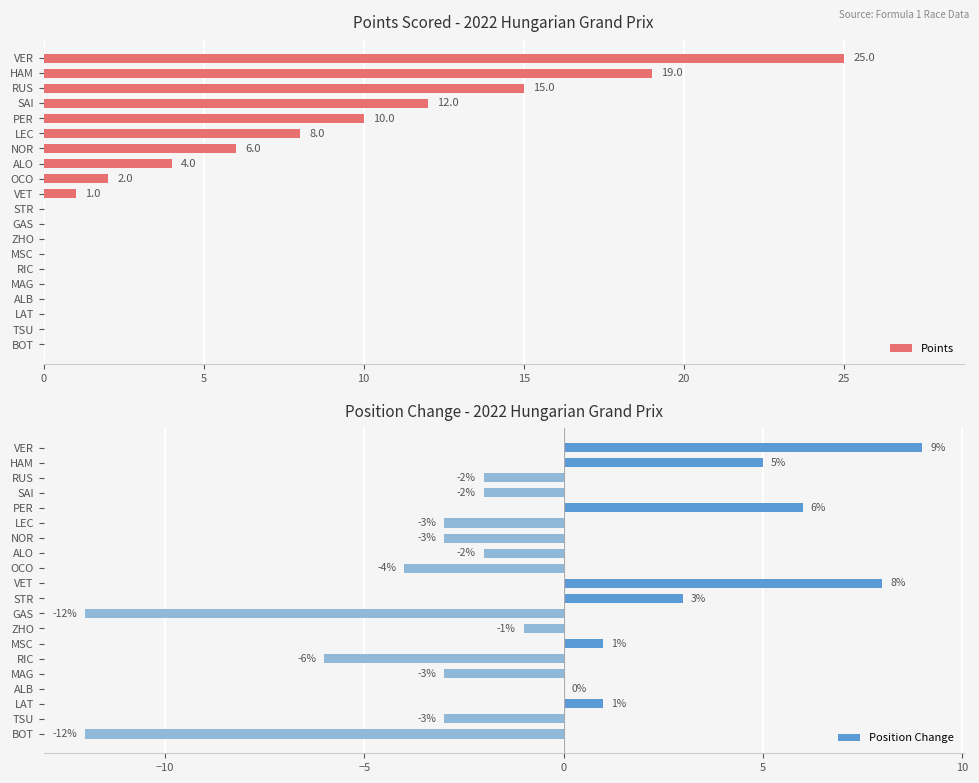

How many groups of bars are there?

20